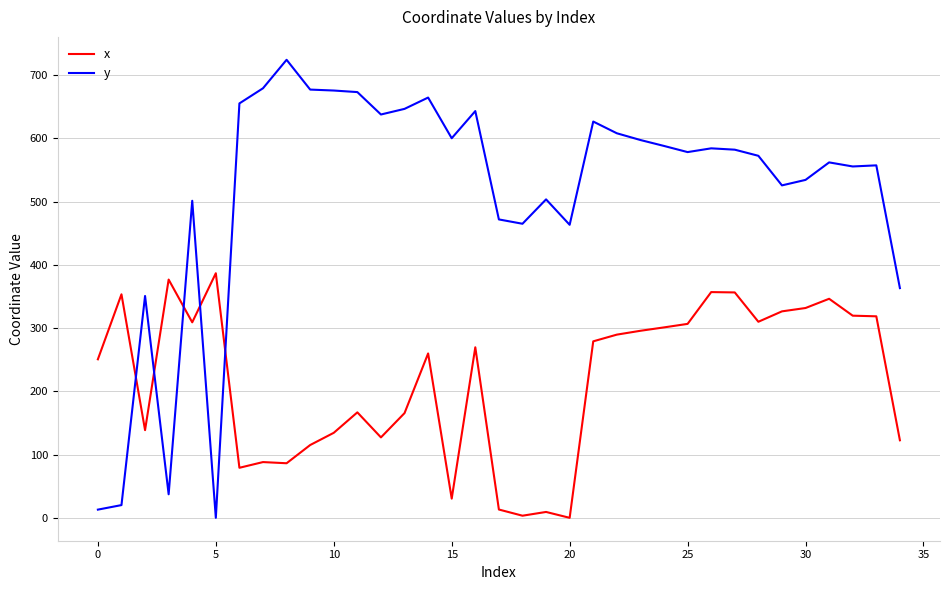

List the series in order of their peak value, lowest first.

x, y